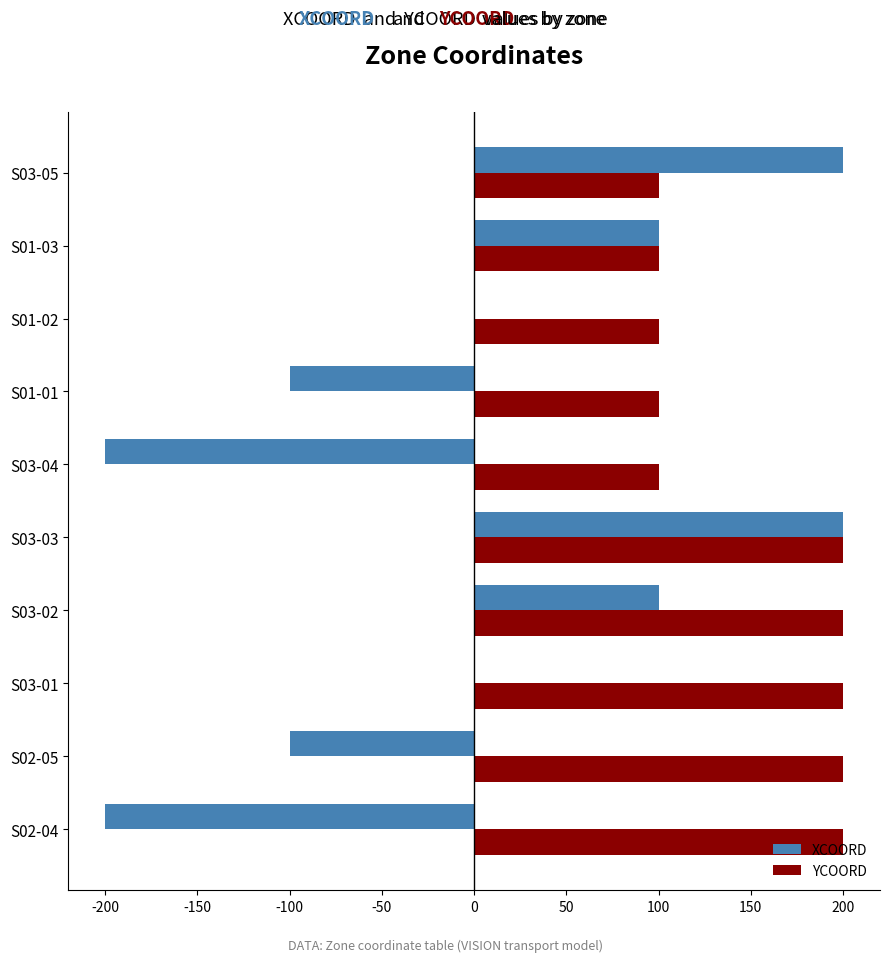

Count the number of data series in this chart.

2